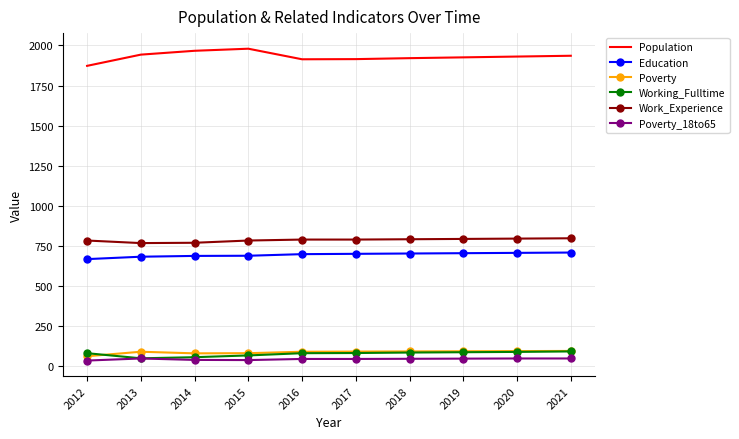

What is the difference between the highest and lowest values at 2014?

1929